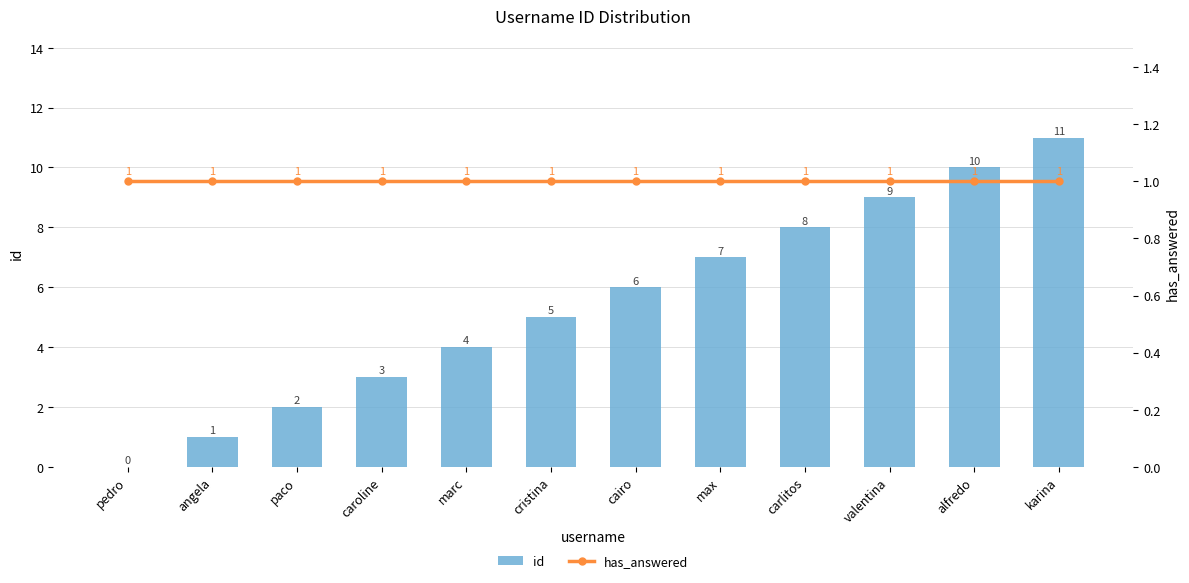

Which series has the widest spread of values?

id